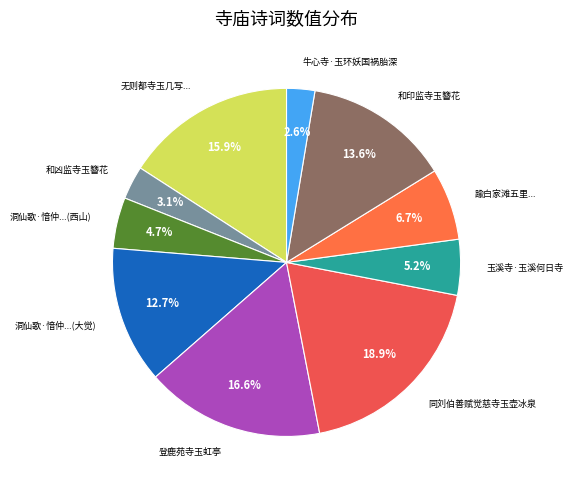

Does 和印监寺玉簪花 account for over 50% of the chart?

No